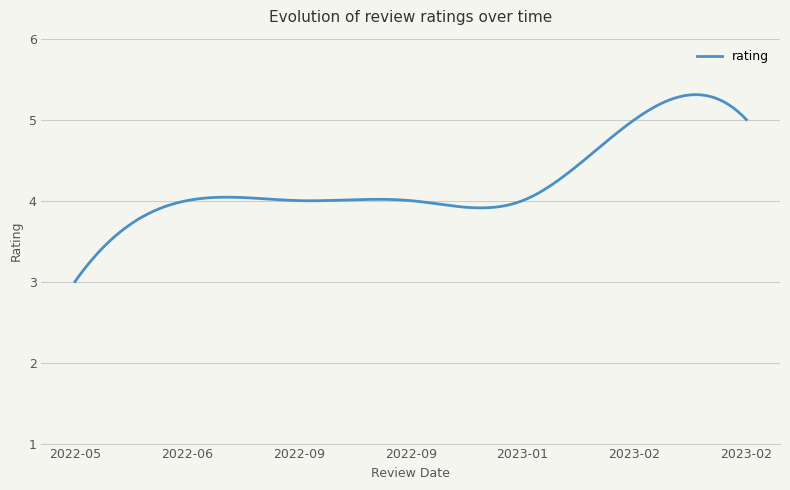

What is the minimum value shown in the chart?

3.0